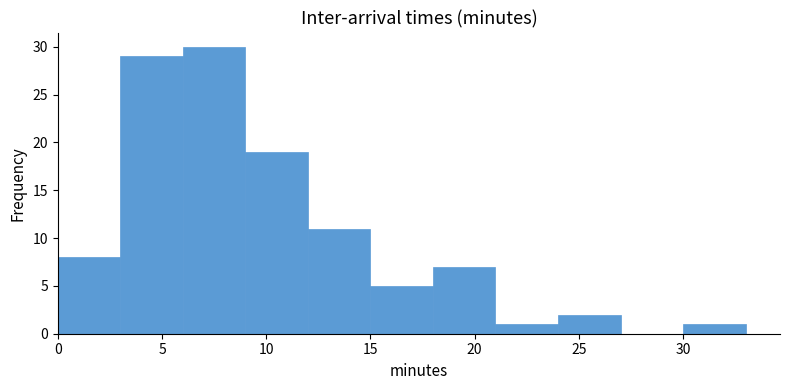

Reading left to right, list every bar in this chart as the range it spans on the x-axis followed by its height. The values are not printed on the chart, so give them approximately, as read against the axis.

0 to 3: 8
3 to 6: 29
6 to 9: 30
9 to 12: 19
12 to 15: 11
15 to 18: 5
18 to 21: 7
21 to 24: 1
24 to 27: 2
27 to 30: 0
30 to 33: 1